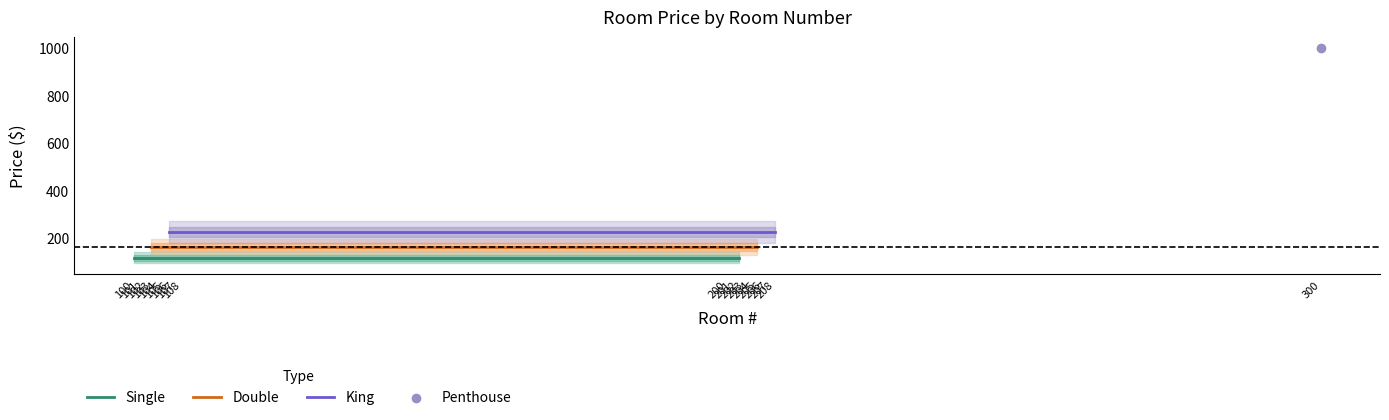

Which series contains the lowest Y value?

Single